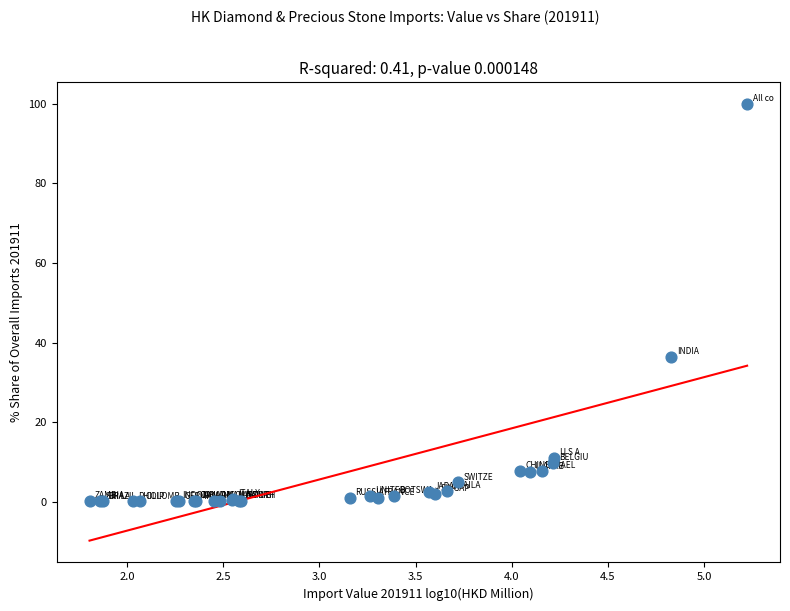

What Y value in the scatter plot is closest to 50?

36.5